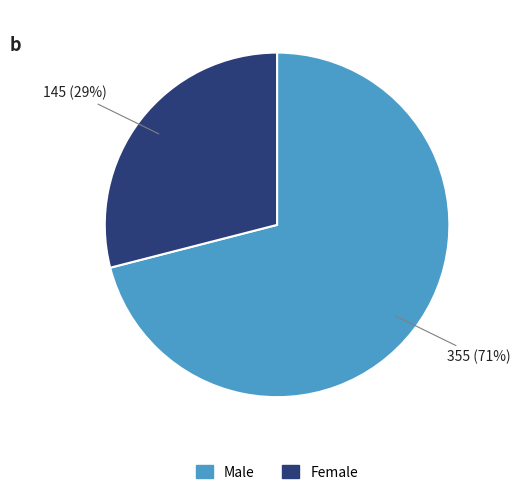

What is the smallest slice in the pie chart?

Female